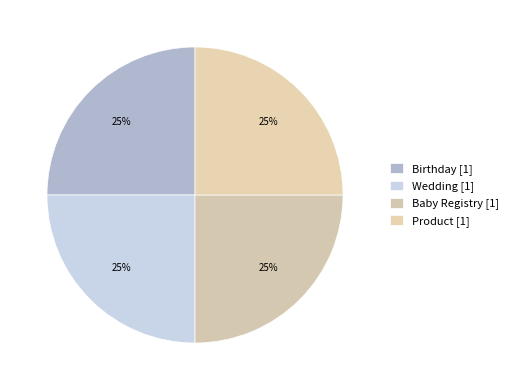

How many slices are in this pie chart?

4